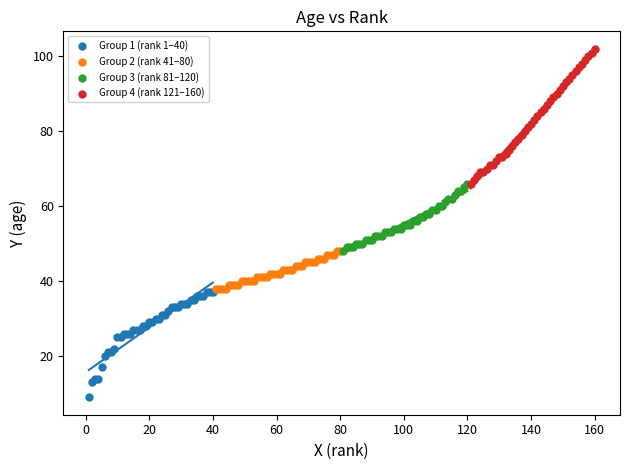

What are all the series names shown in the legend?

Group 1 (rank 1–40), Group 2 (rank 41–80), Group 3 (rank 81–120), Group 4 (rank 121–160)